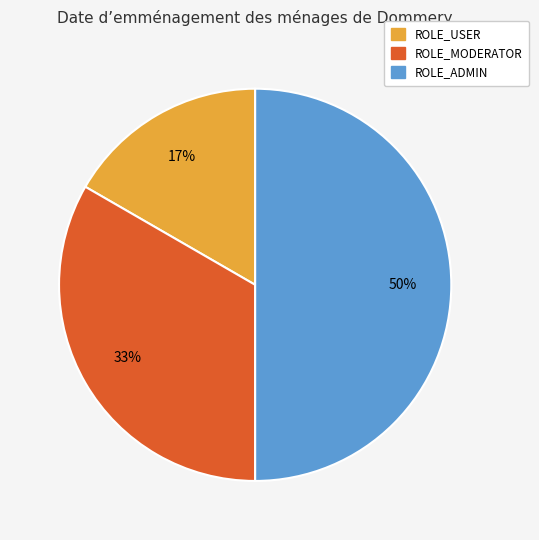

The ROLE_ADMIN slice represents 62% of the pie. True or false?

False